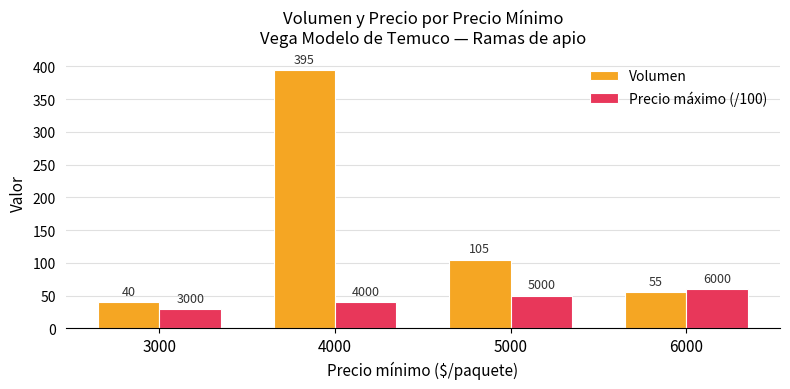

How many bars are there in each group?

2